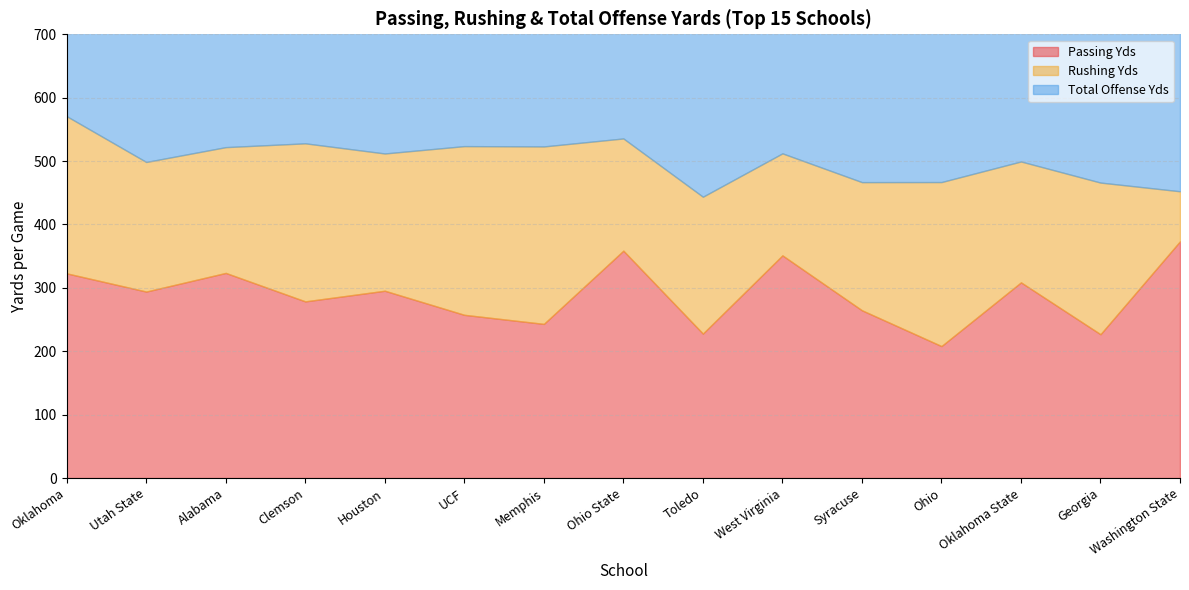

What is the highest value of the Rushing Yds series?

279.9